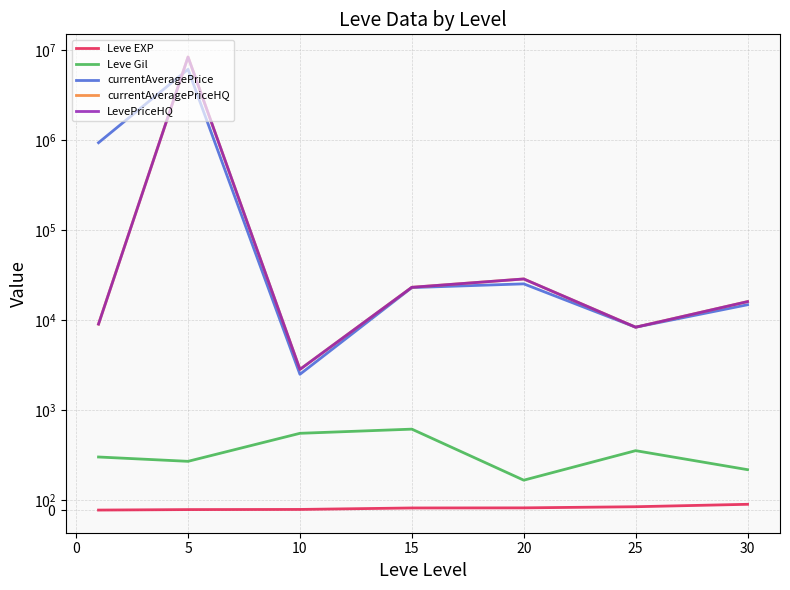

List the series in order of their peak value, highest first.

currentAveragePriceHQ, LevePriceHQ, currentAveragePrice, Leve Gil, Leve EXP